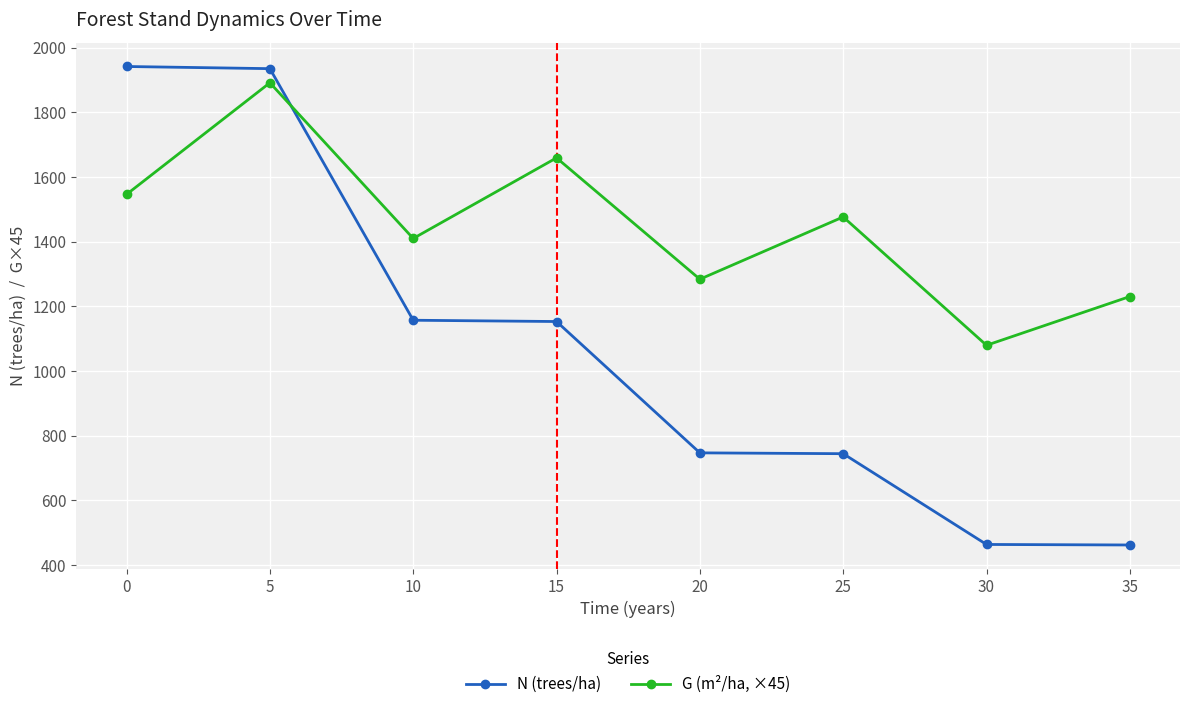

Which series has the largest range (max minus min)?

N (trees/ha)